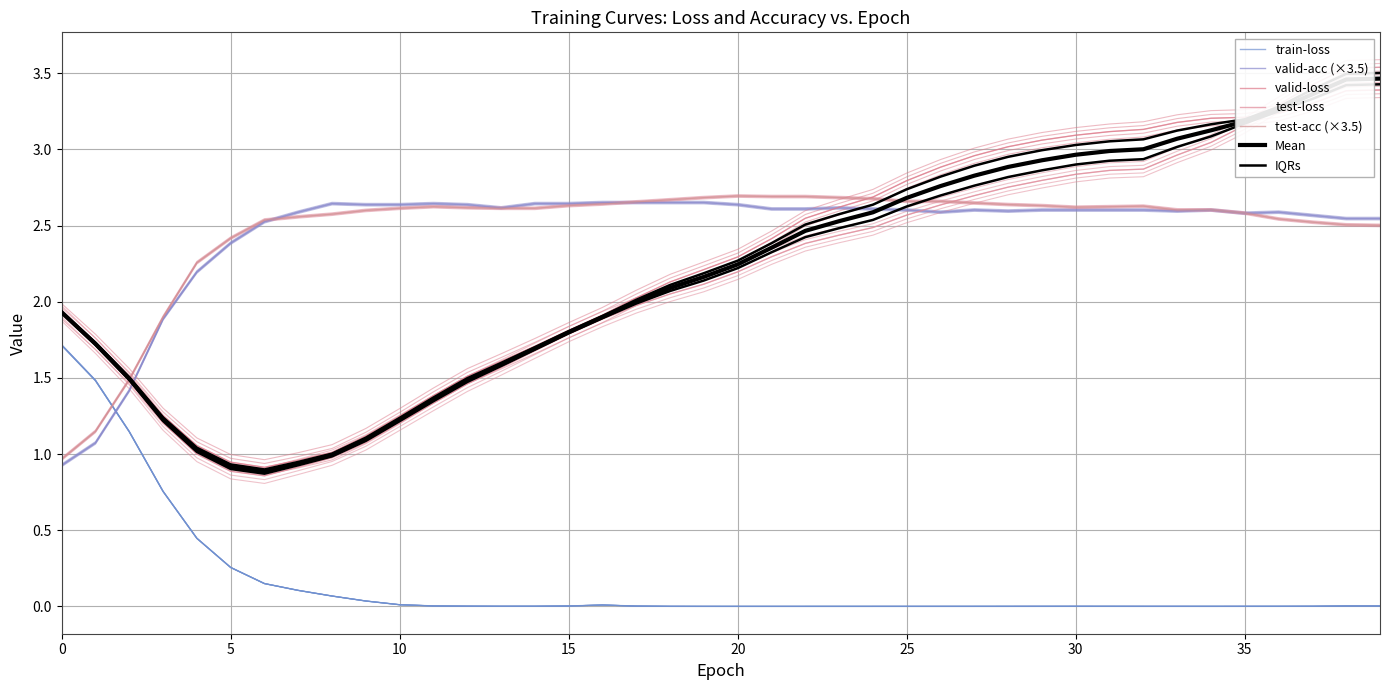

Does the chart have visible grid lines?

Yes